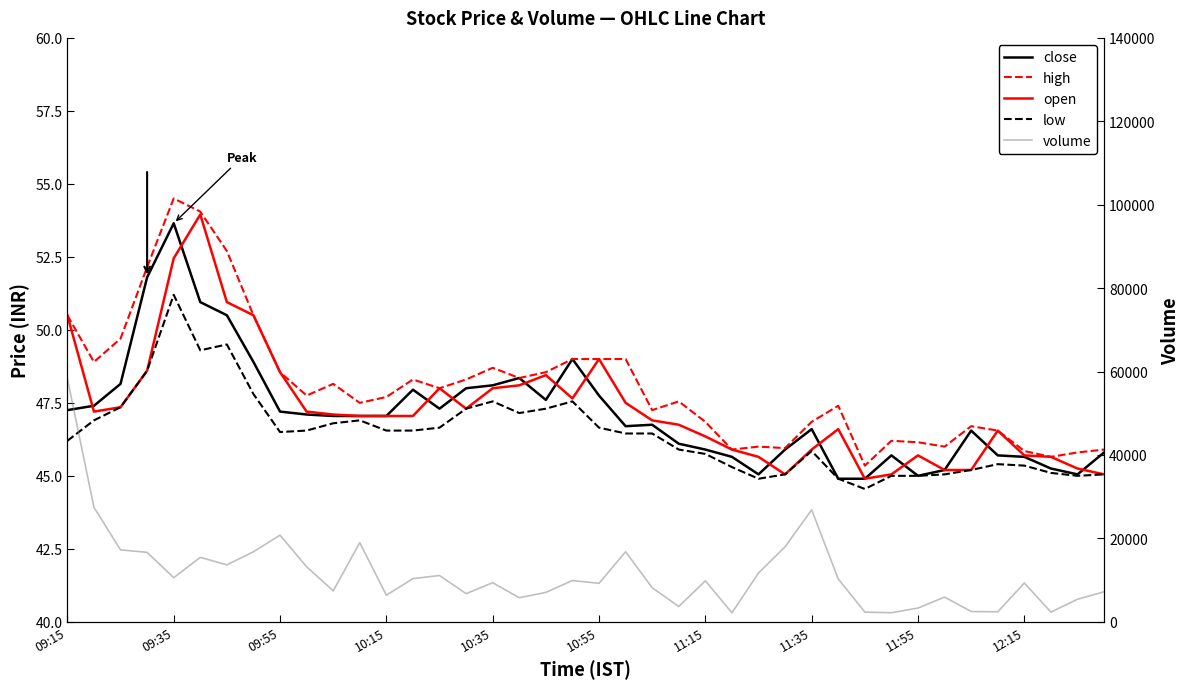

What is the approximate value of volume at 38?

5400.0